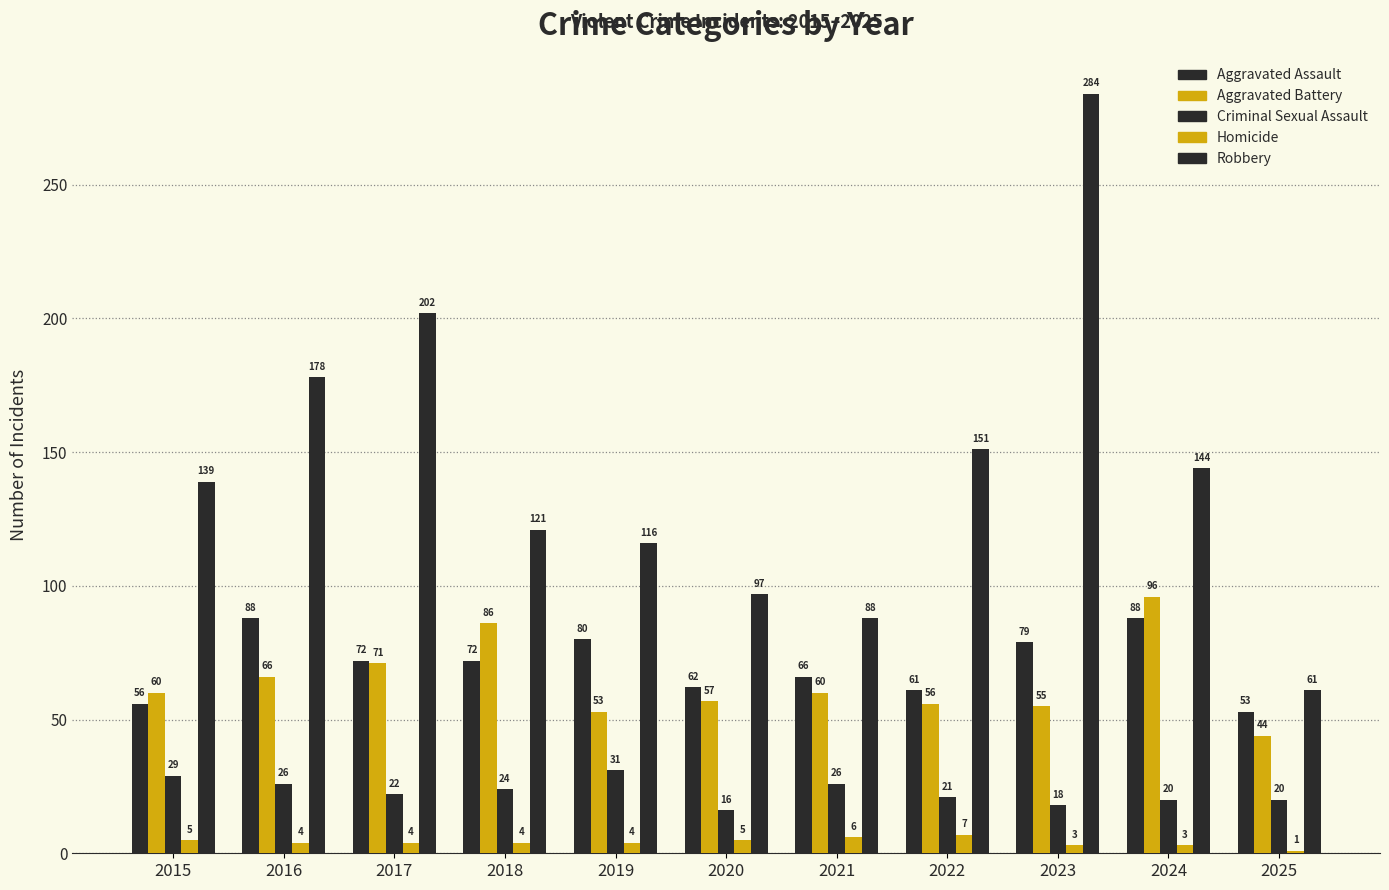

Is the value of Criminal Sexual Assault at 2023 greater than the value of Robbery at 2019?

No